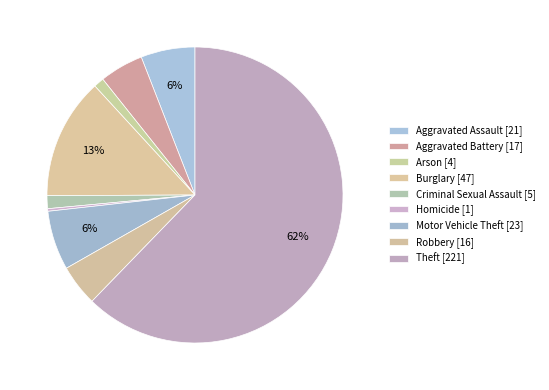

What is the ratio of the value at Robbery to the value at Burglary?

0.3